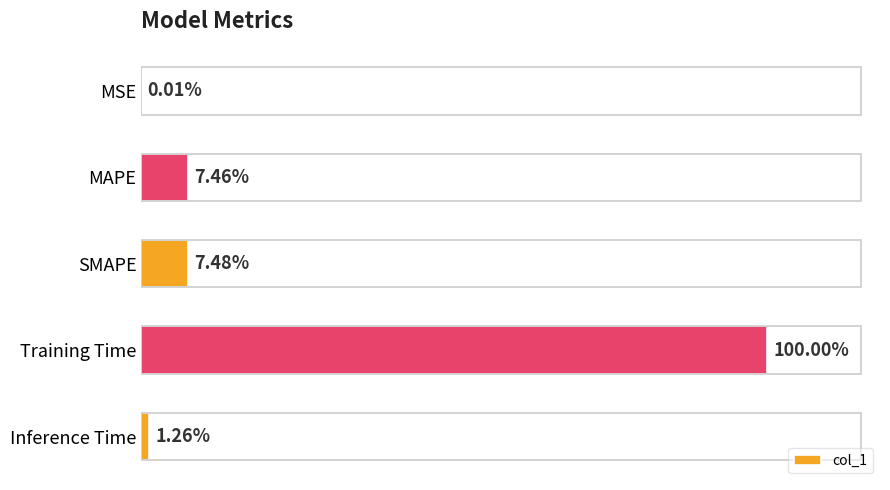

How many series are shown in this chart?

1